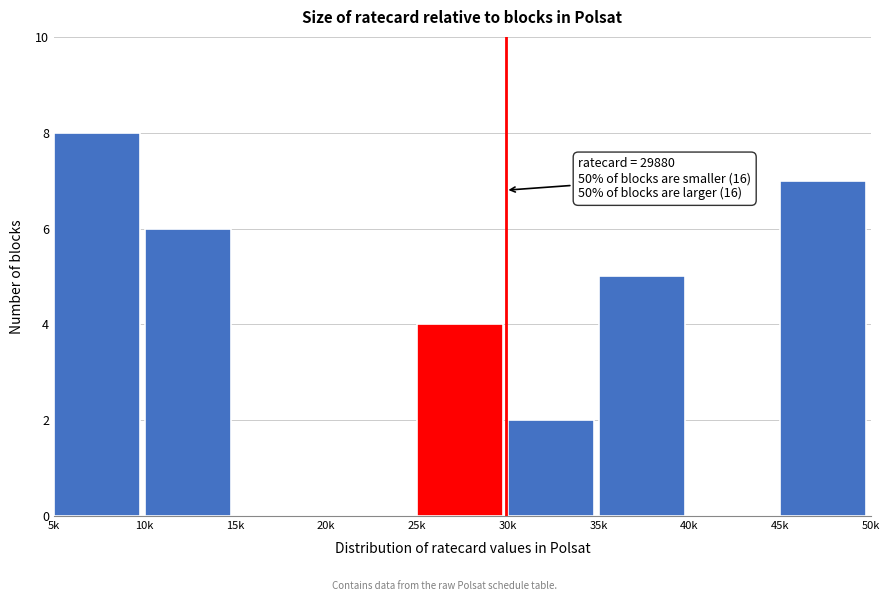

Reading right to left, list all the values displayed in this chart.

45k=7	40k=0	35k=5	30k=2	25k=4	20k=0	15k=0	10k=6	5k=8